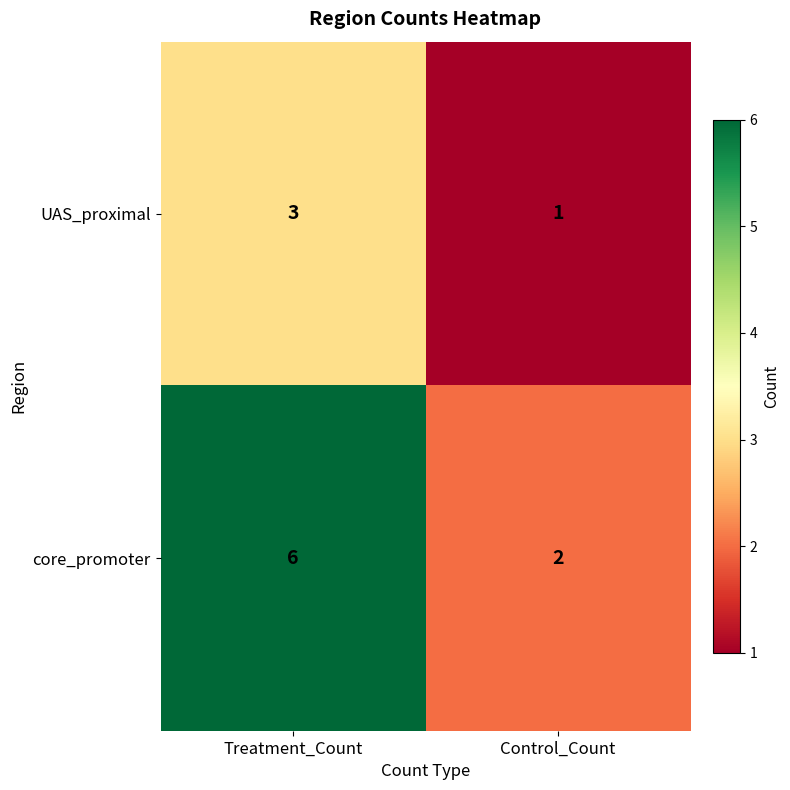

How many series are shown in this chart?

2